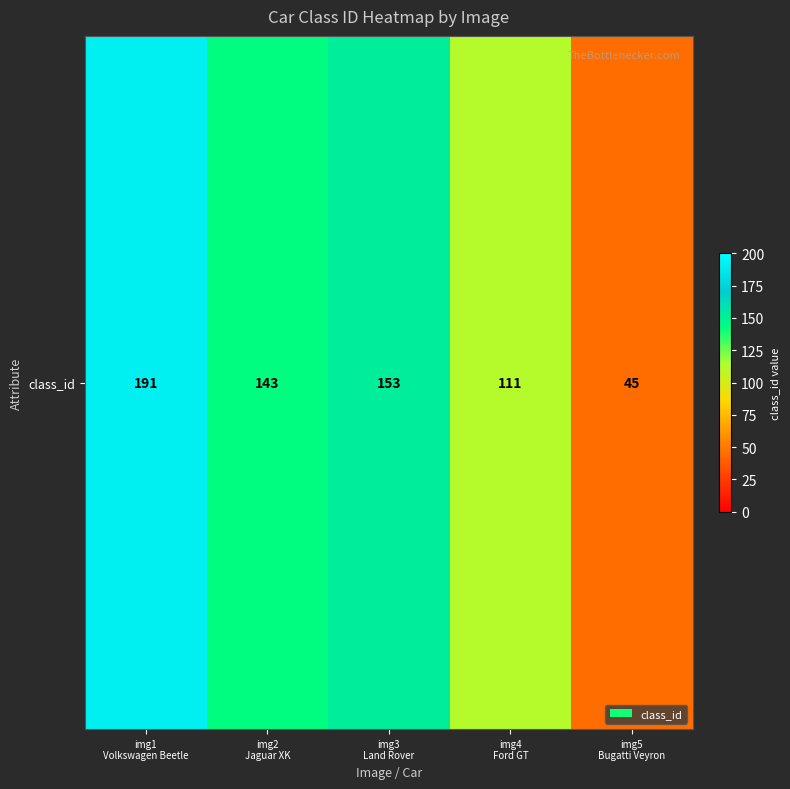

What is the maximum value shown in the chart?

191